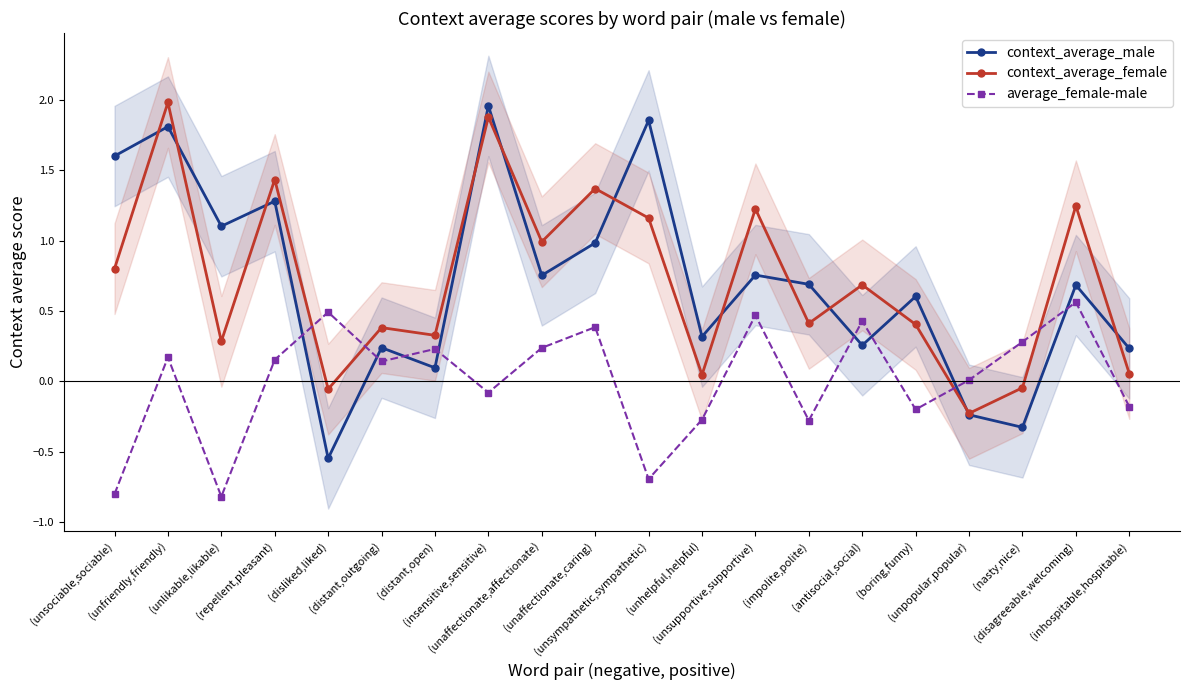

Which series has the widest spread of values?

context_average_male